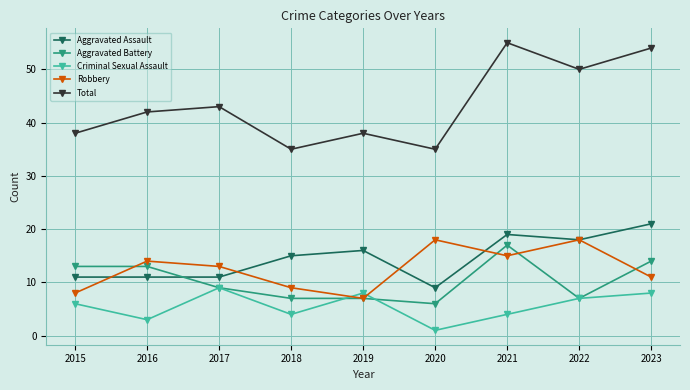

Is it true that Criminal Sexual Assault equals 1 at 2020?

True